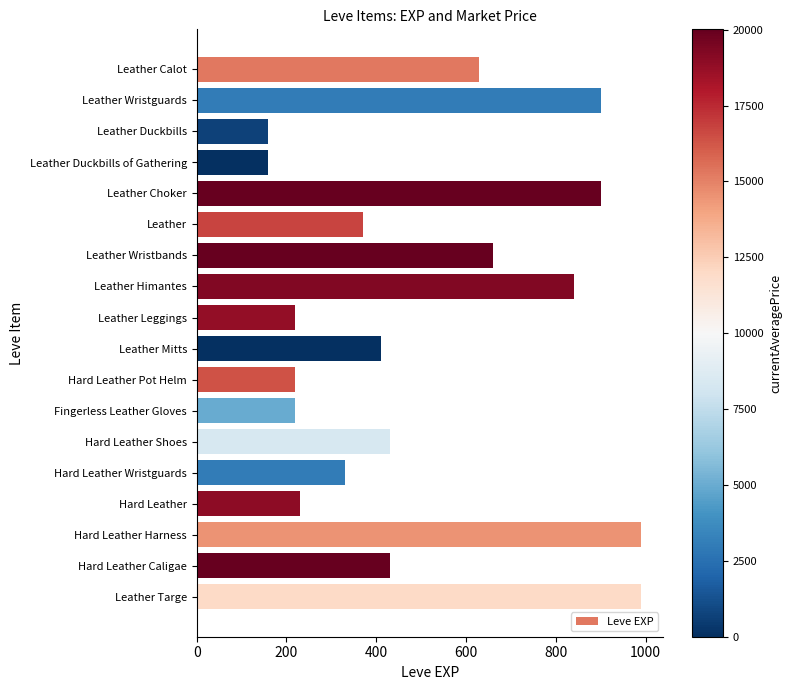

How many bars are there in total?

18